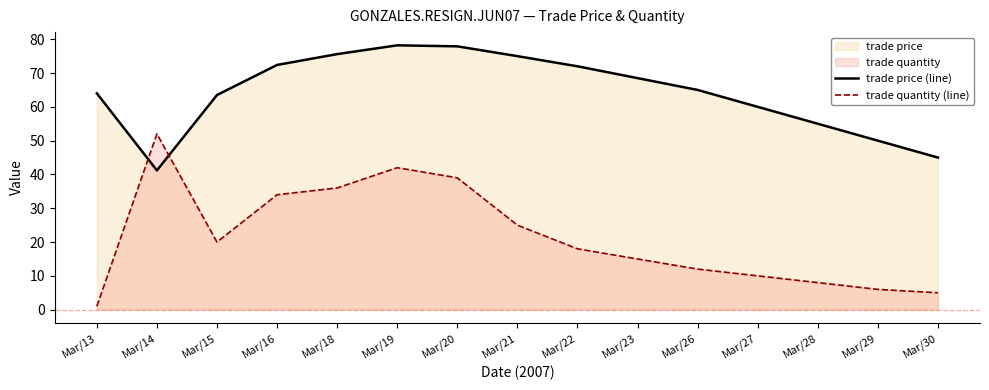

What is the maximum value for trade quantity (line)?

52.0